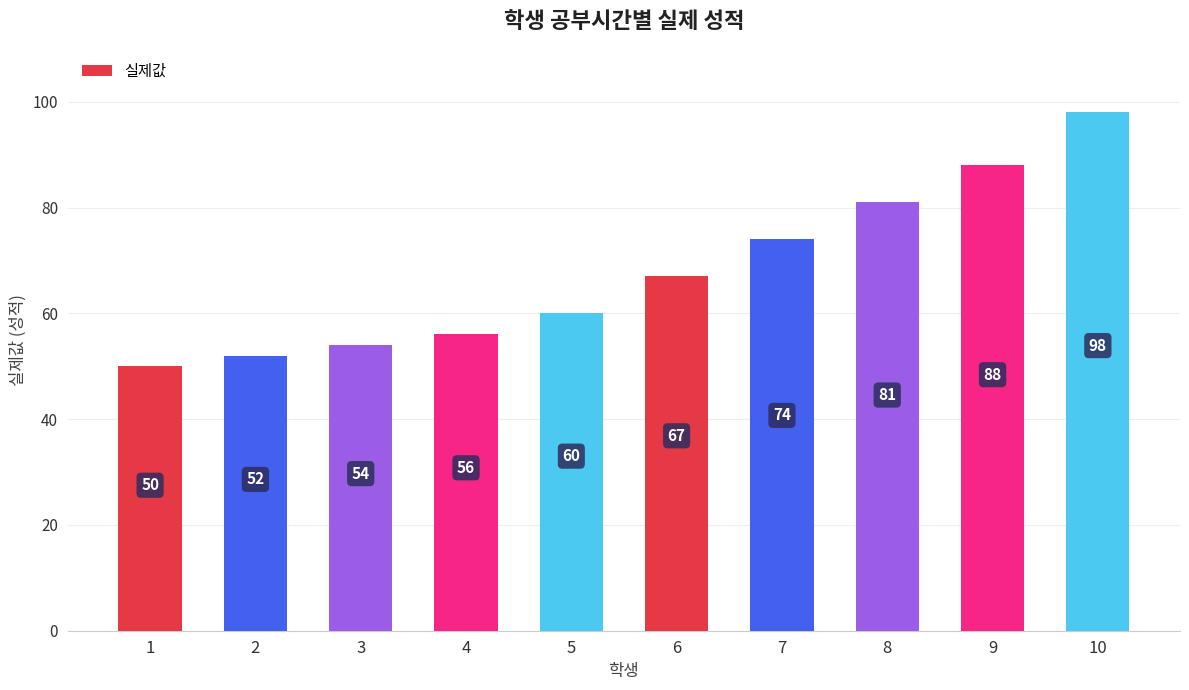

What is the sum of the values at 4 and 8?

137